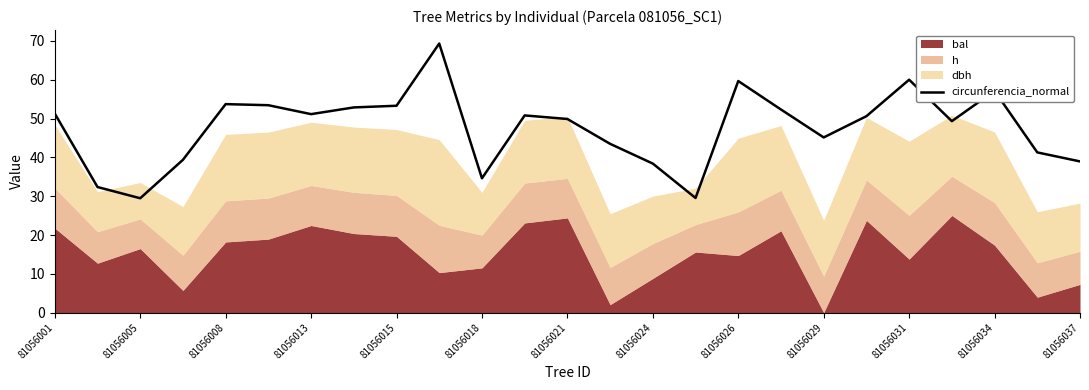

True or false: circunferencia_normal has a value of 73.9 at 81056015.

False